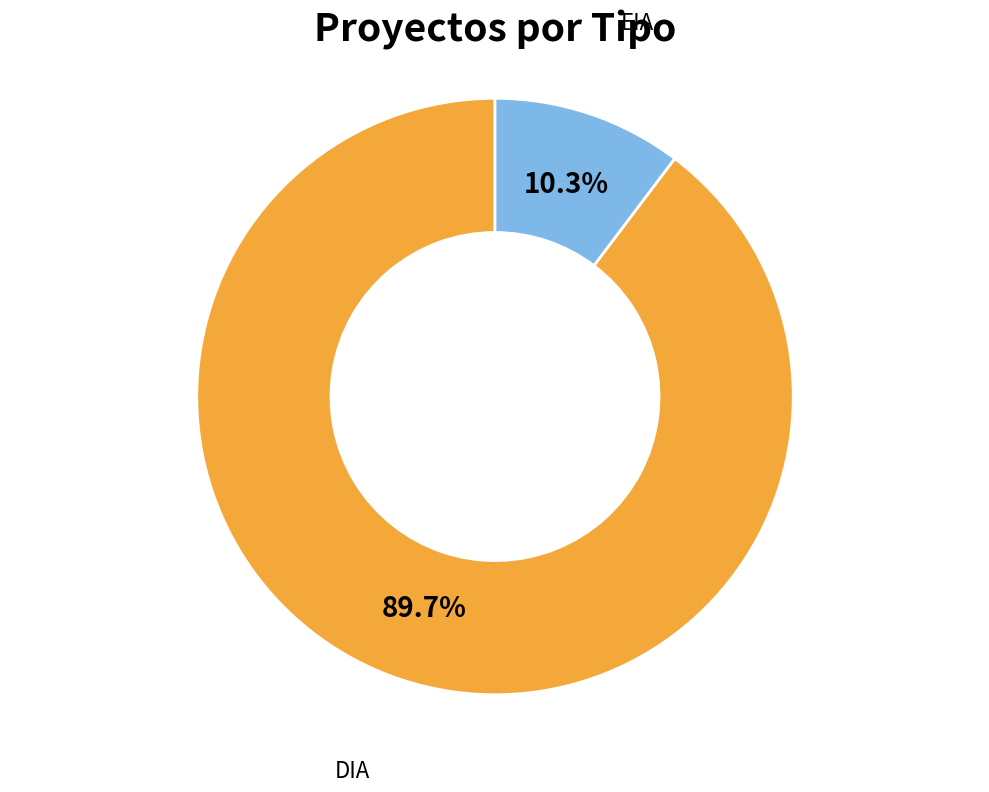

Which slice is the smallest?

EIA